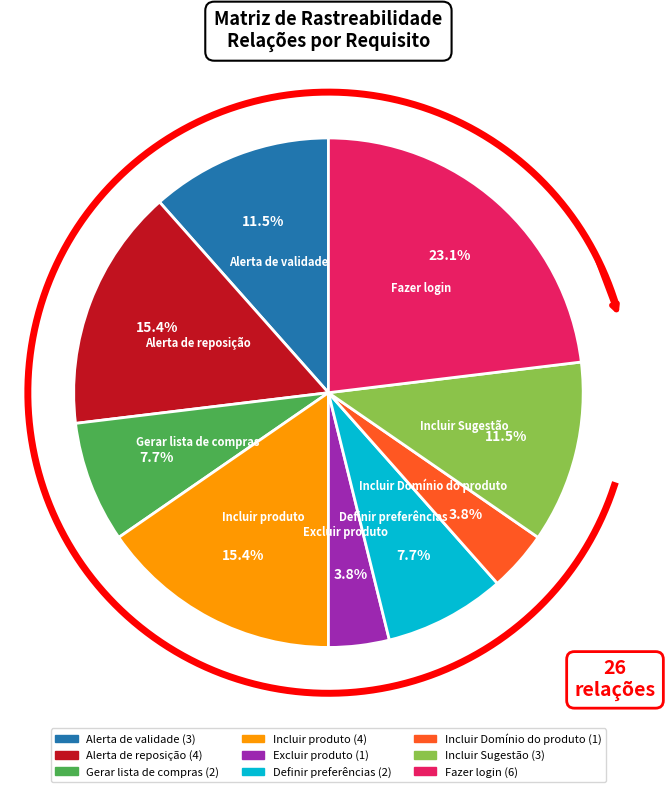

To the nearest percent, what percentage of the pie is Definir preferências?

8%